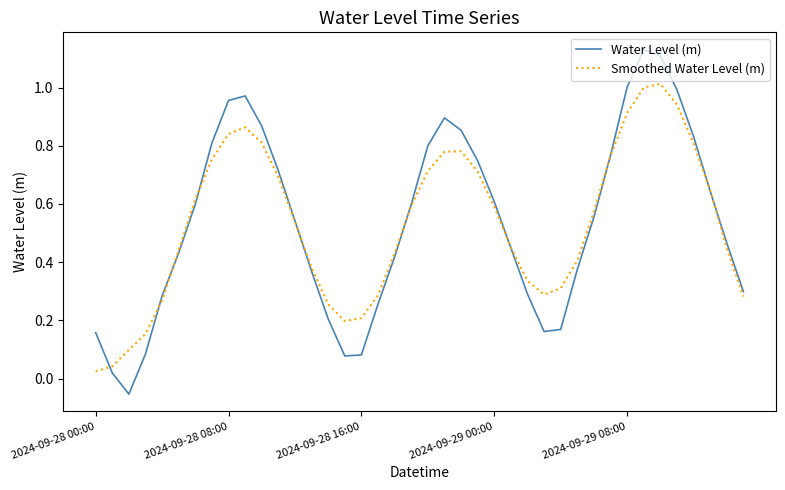

Which series has the widest spread of values?

Water Level (m)